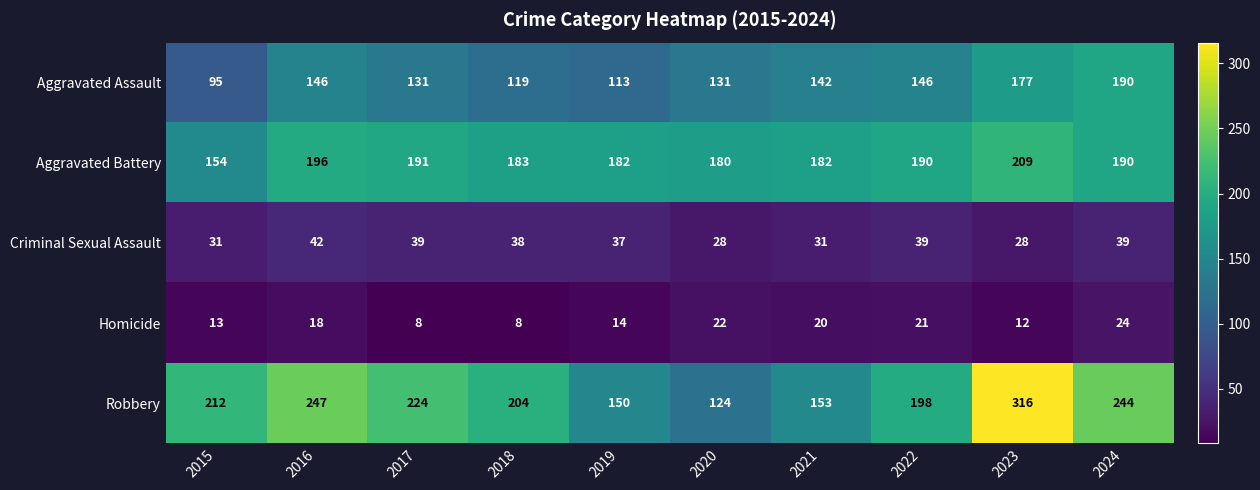

True or false: Robbery has a value of 188 at 2020.

False